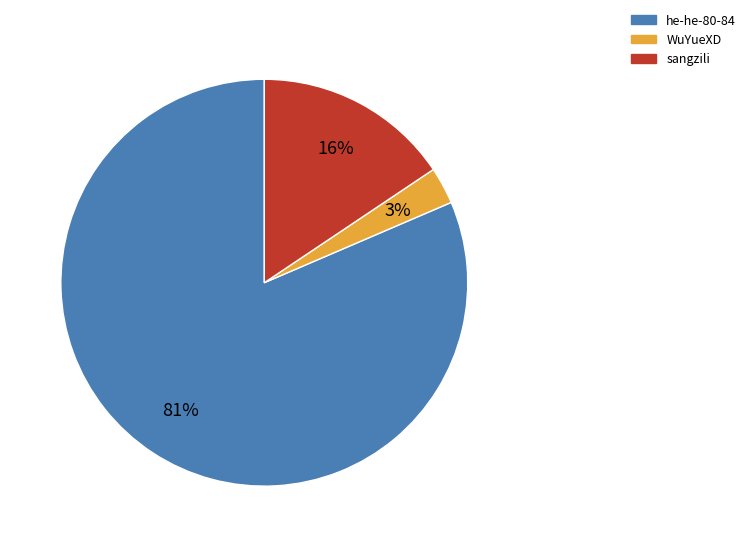

Which category has the biggest portion of the pie?

he-he-80-84